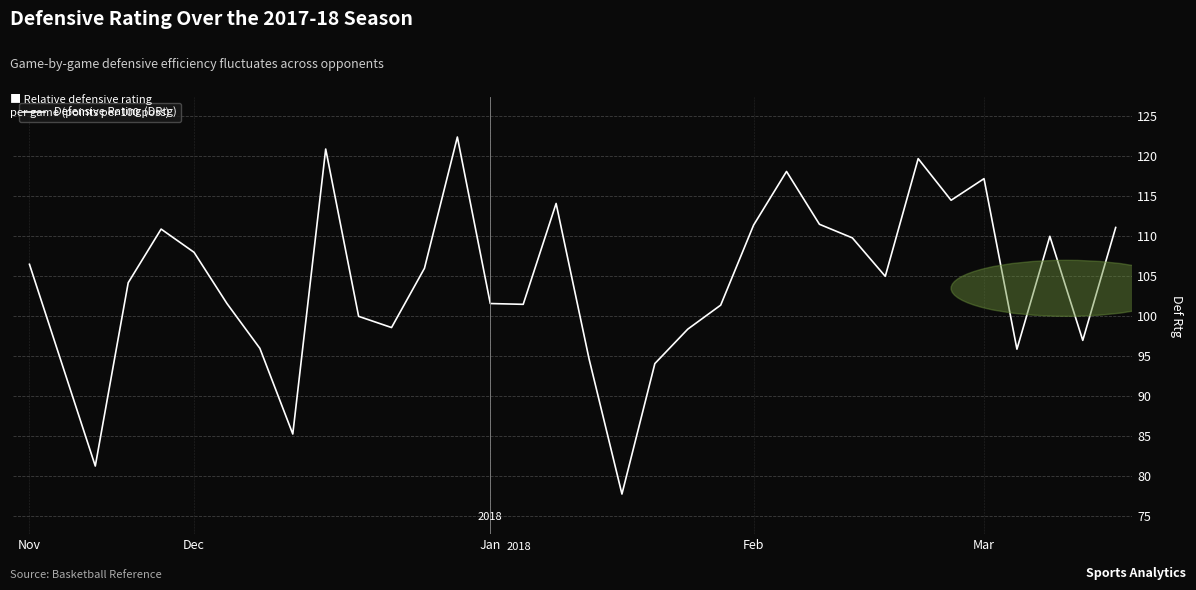

True or false: the data has more than 2 interior local peaks.

True